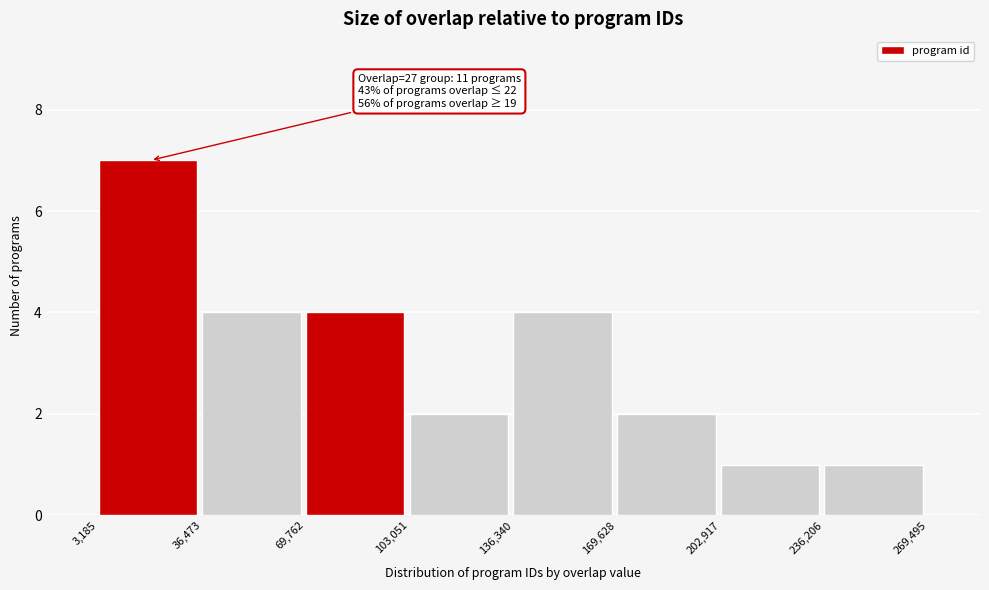

Which range on the x-axis has the tallest bar?

3,185 to 36,473